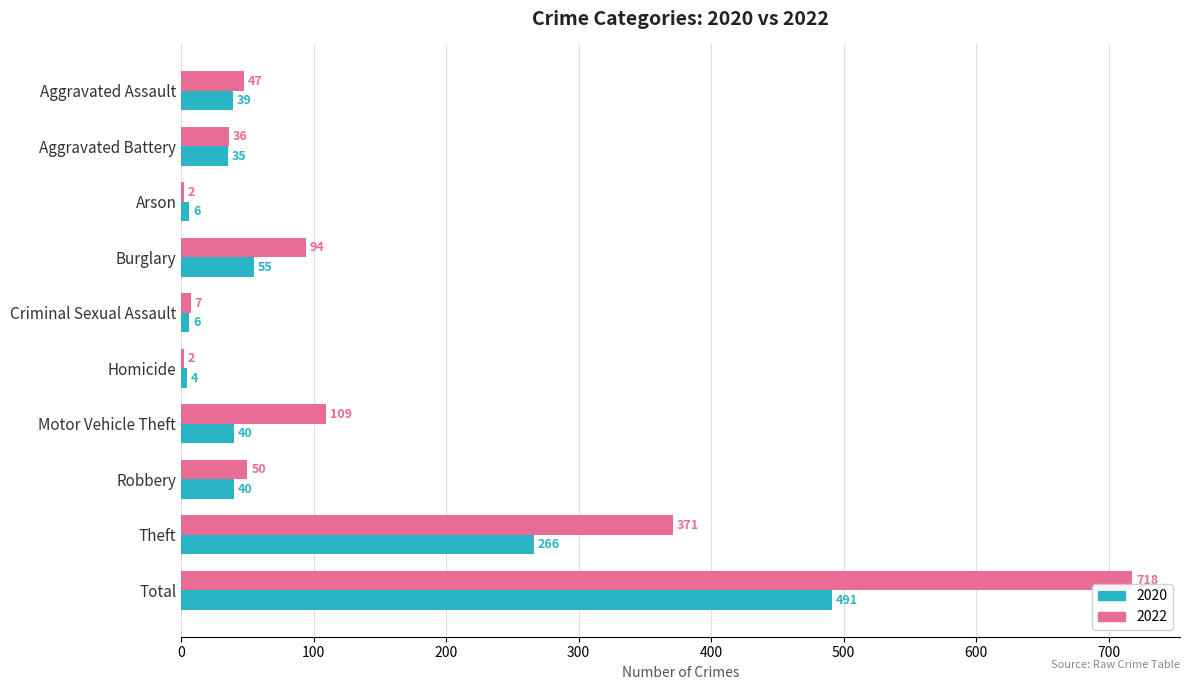

Is the value of 2022 at Total greater than the value of 2020 at Motor Vehicle Theft?

Yes